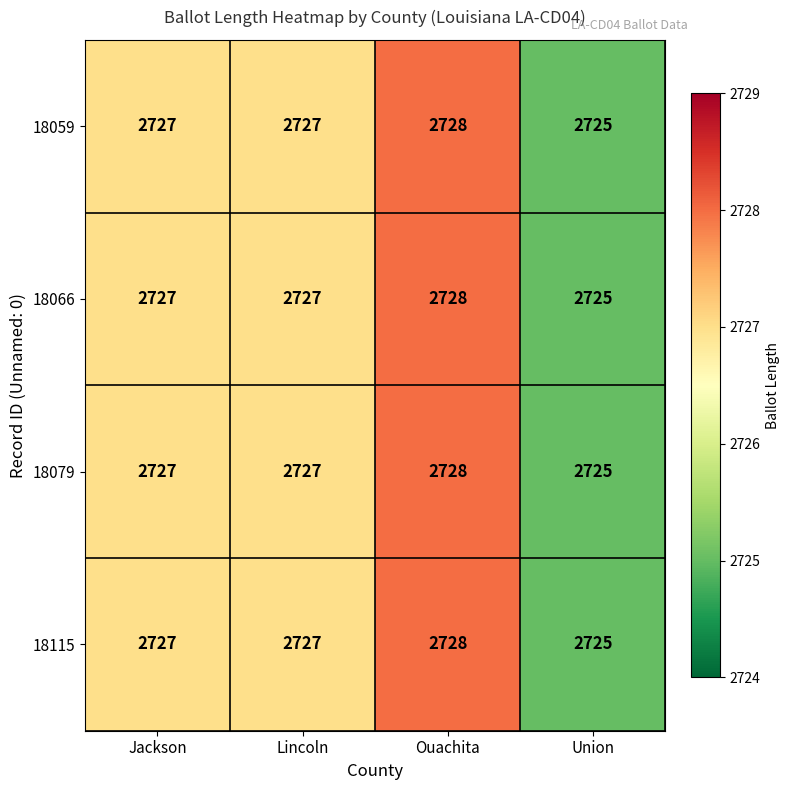

Reading right to left, transcribe all the data shown in this chart.

18059: Union=2725	Ouachita=2728	Lincoln=2727	Jackson=2727
18066: Union=2725	Ouachita=2728	Lincoln=2727	Jackson=2727
18079: Union=2725	Ouachita=2728	Lincoln=2727	Jackson=2727
18115: Union=2725	Ouachita=2728	Lincoln=2727	Jackson=2727